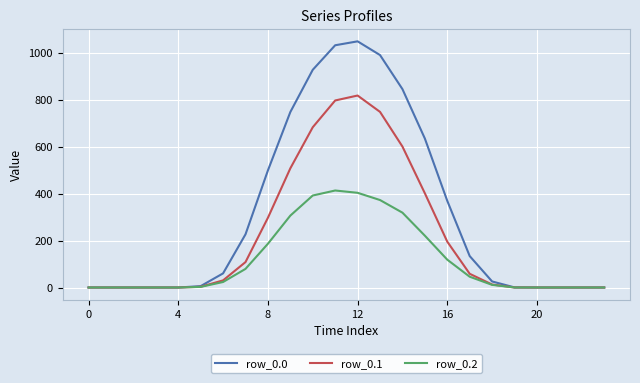

List the series in order of their overall mean, lowest first.

row_0.2, row_0.1, row_0.0